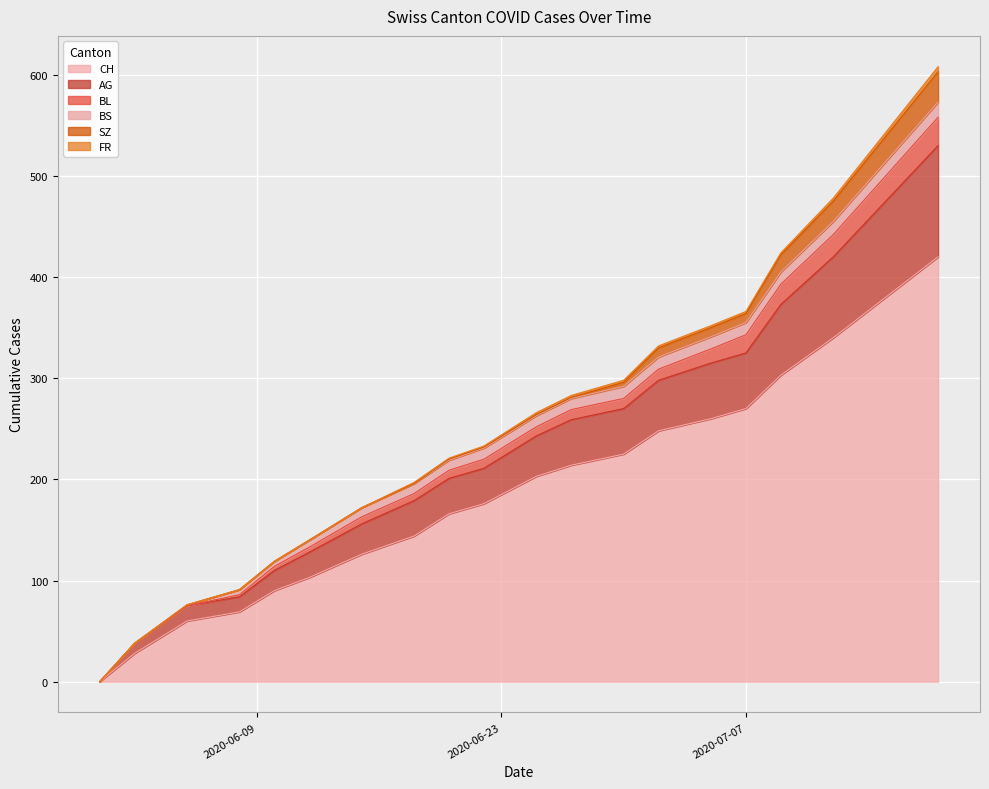

What is the maximum value for CH?

420